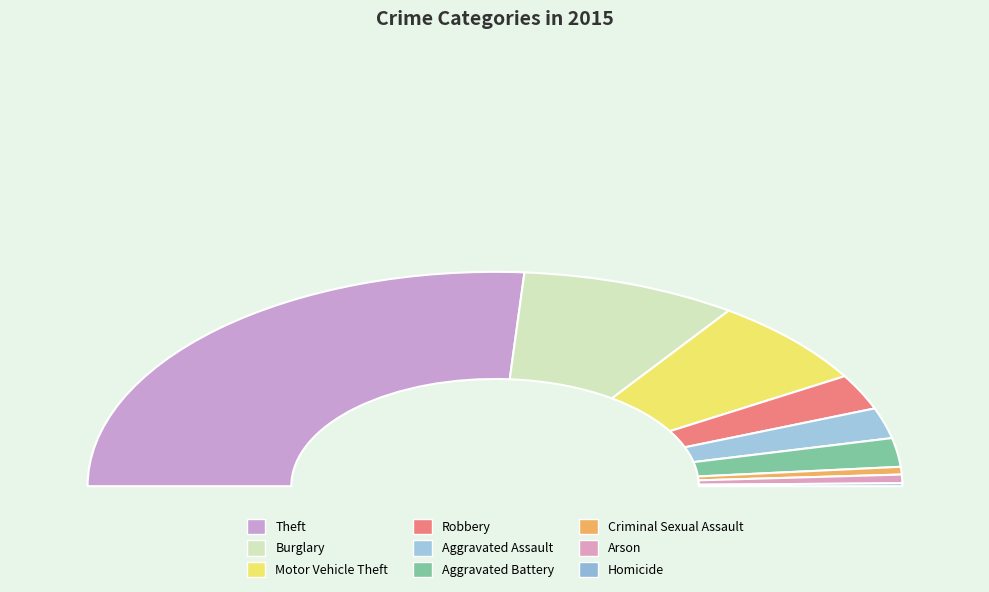

Is there a majority slice in this chart?

Yes